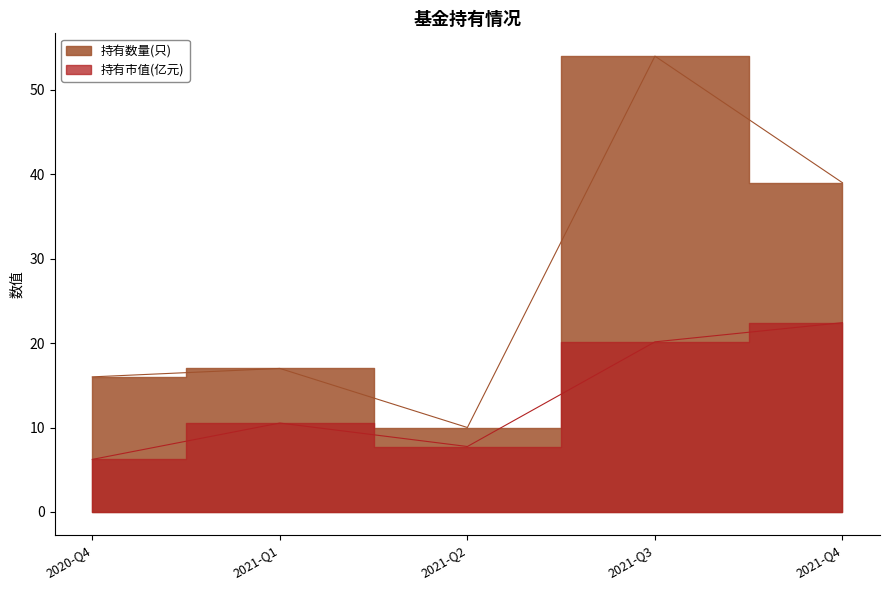

At how many categories does at least one series exceed 49?

1